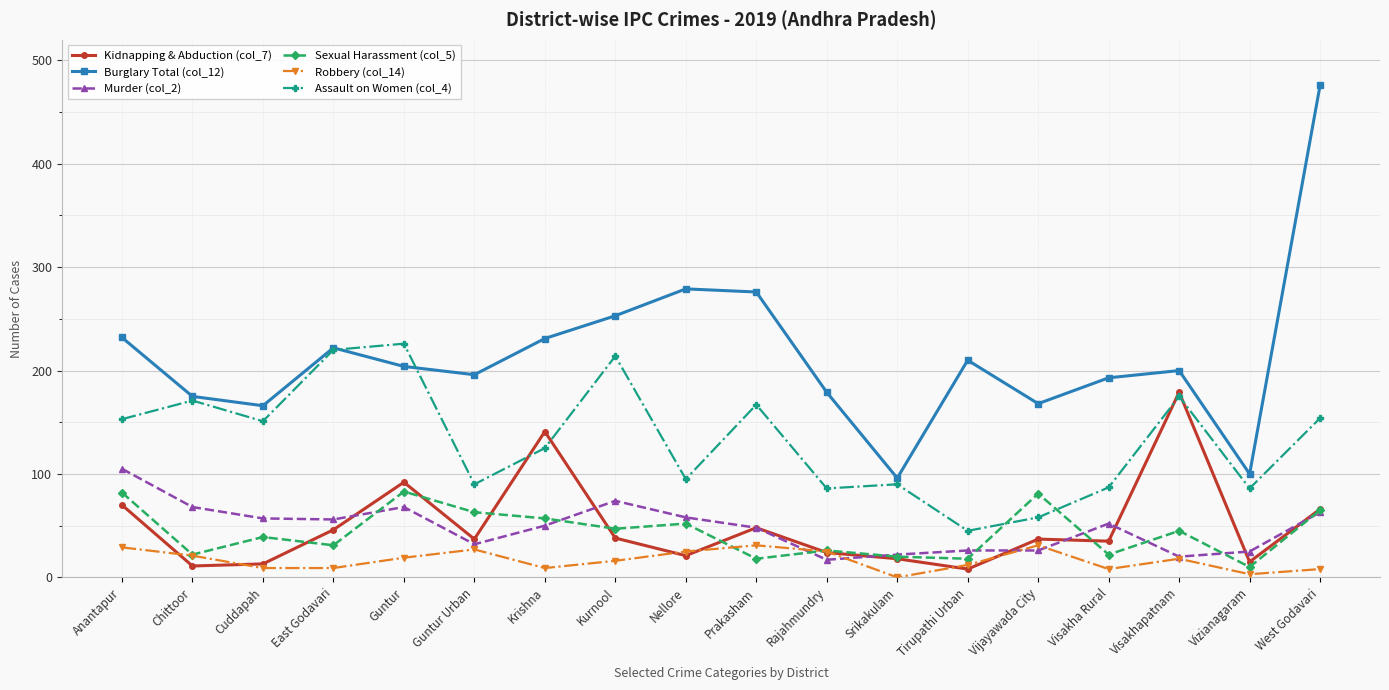

The Assault on Women (col_4) series shows 220 at East Godavari. True or false?

True